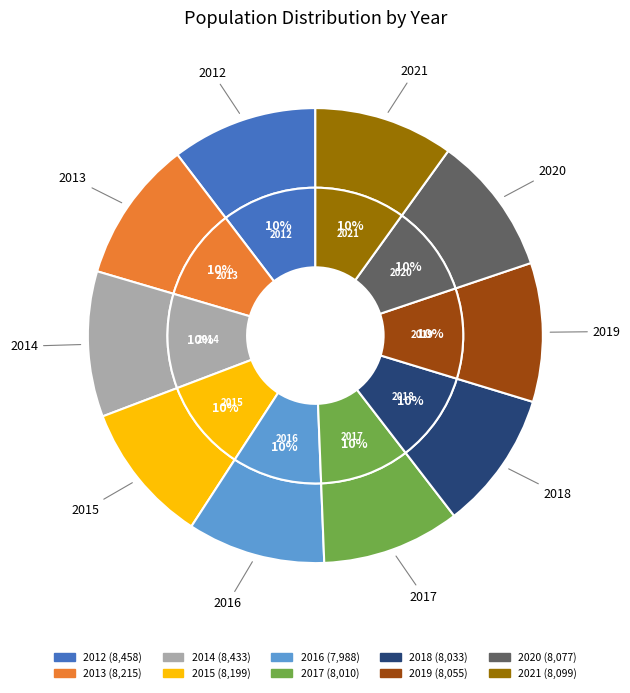

To the nearest percent, what portion does 2020 represent?

10%